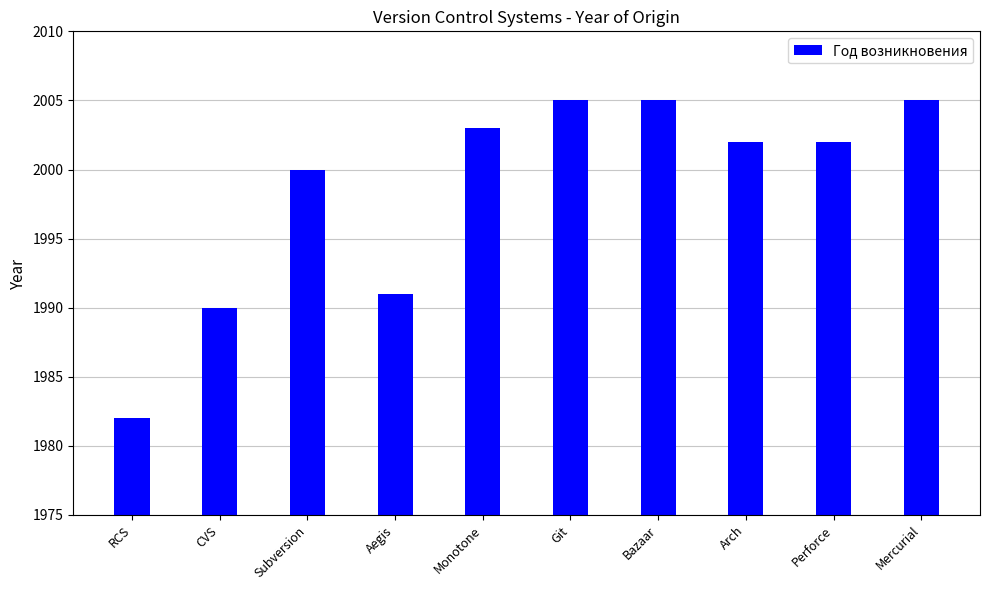

Read the value at Arch.

2002